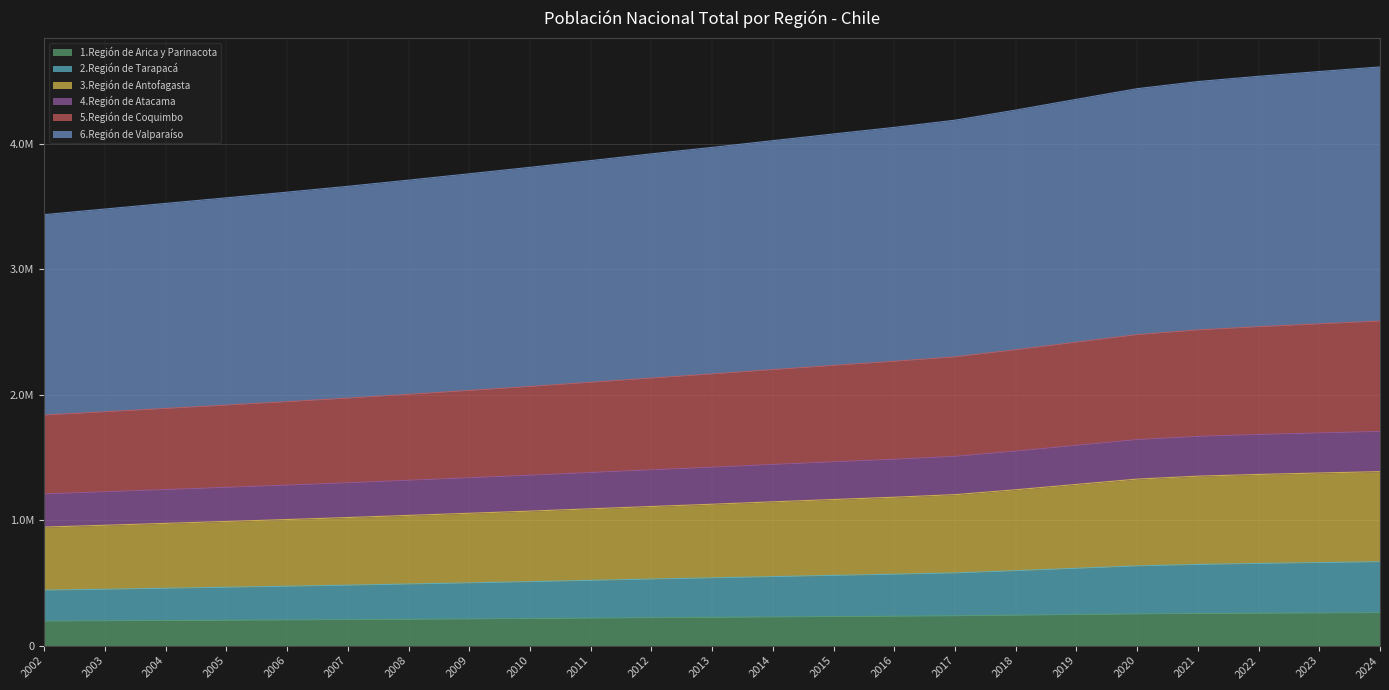

What are all the series names shown in the legend?

1.Región de Arica y Parinacota, 2.Región de Tarapacá, 3.Región de Antofagasta, 4.Región de Atacama, 5.Región de Coquimbo, 6.Región de Valparaíso